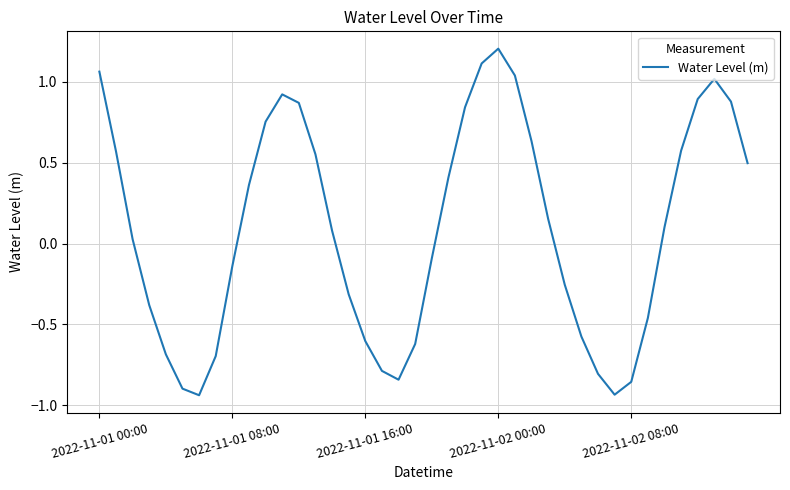

Does the chart have visible grid lines?

Yes